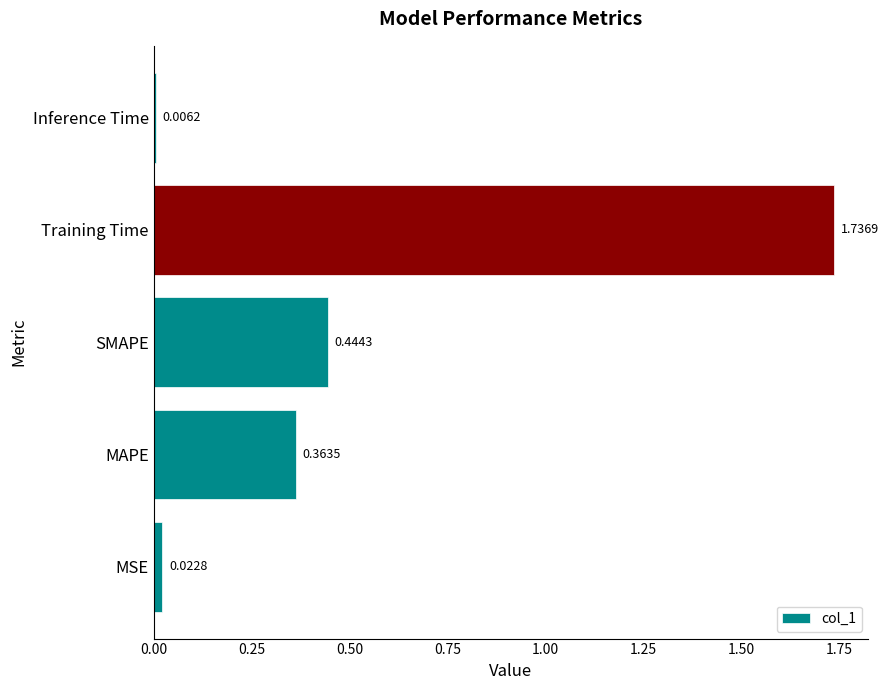

How many categories are shown in the chart?

5